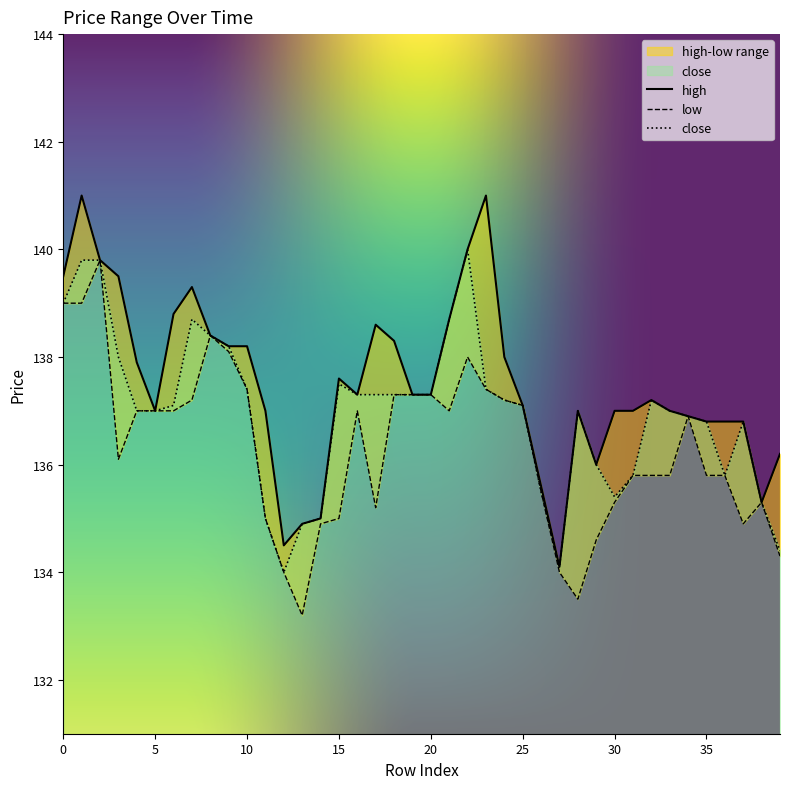

True or false: close has a value of 137.1 at 25.

True